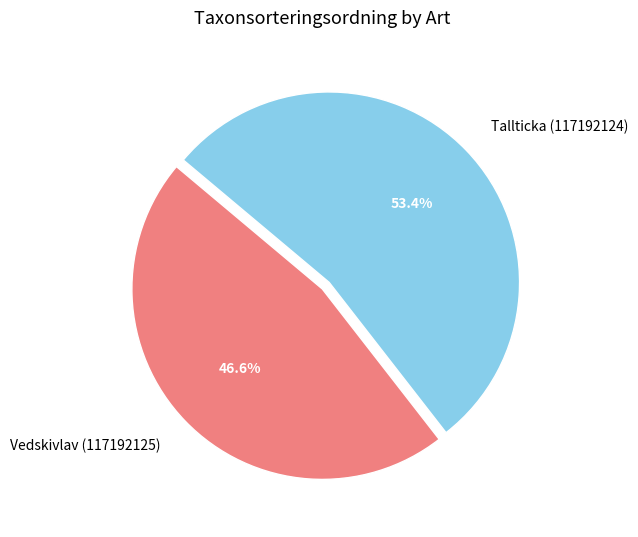

Which has a higher value, Vedskivlav (117192125) or Tallticka (117192124)?

Tallticka (117192124)